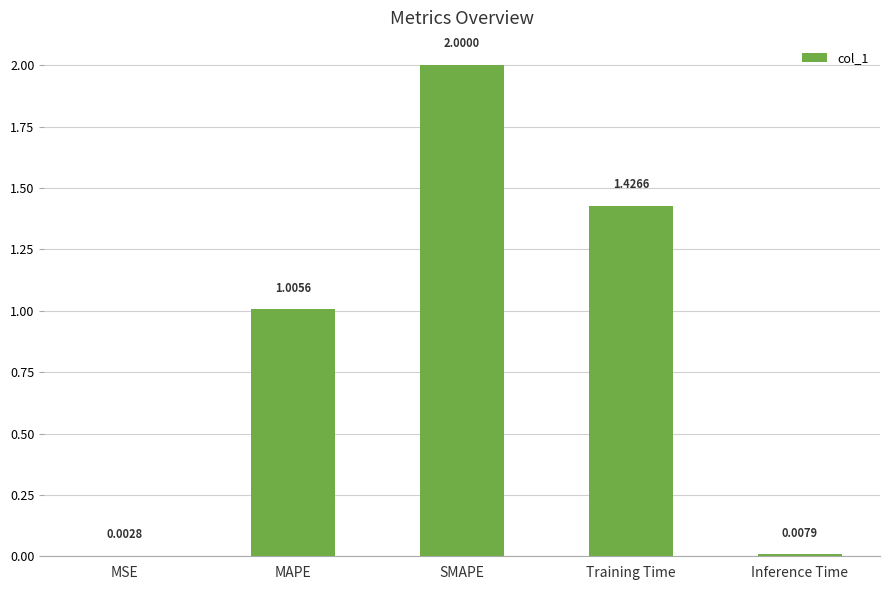

What is the average value?

0.9